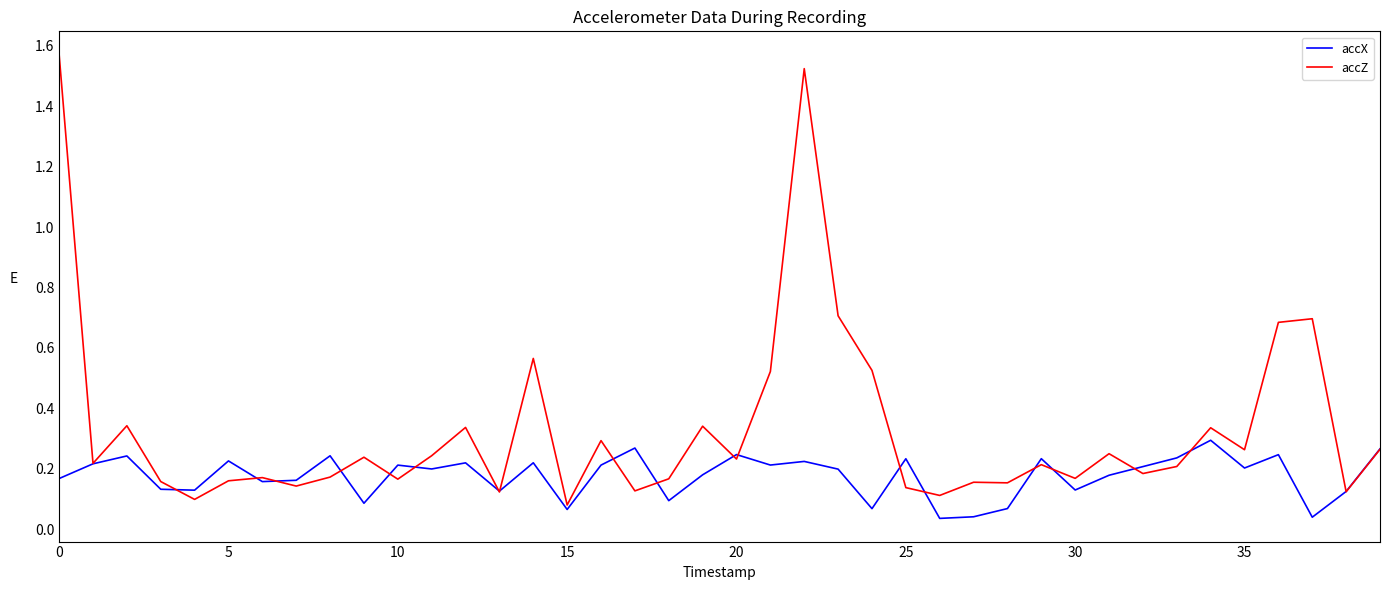

Which series has the largest total across all categories?

accZ